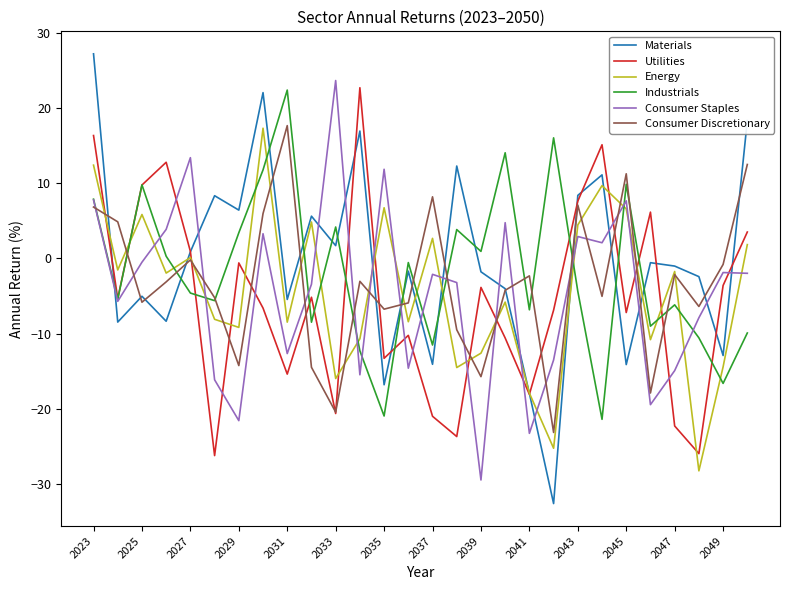

How many times do Industrials and Energy cross each other?

16